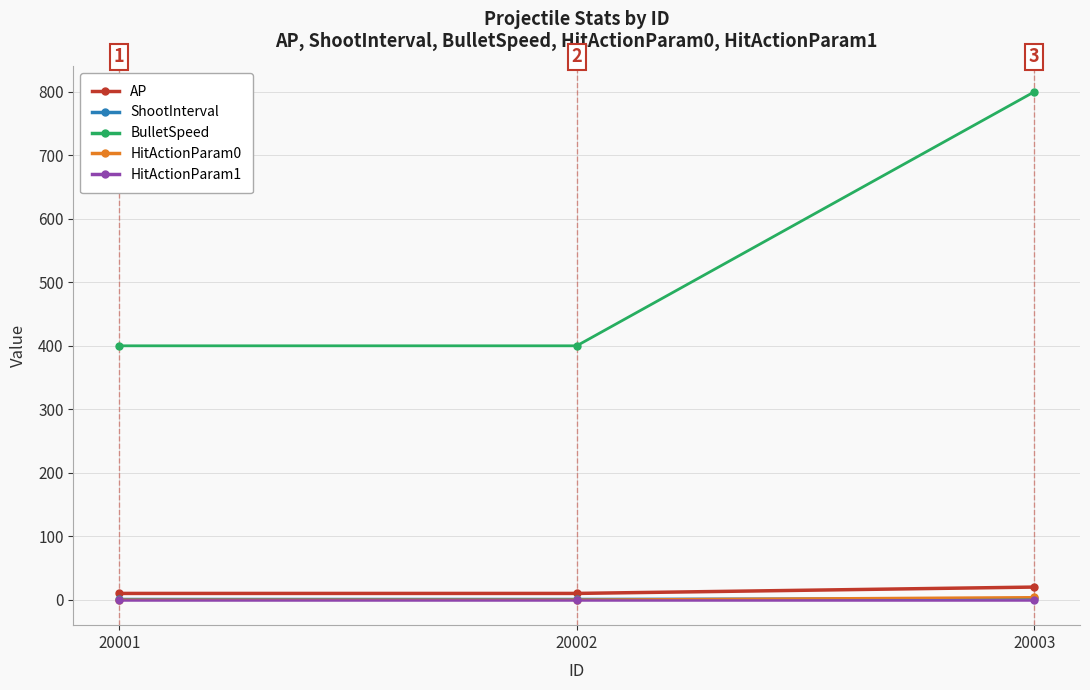

Is it true that AP equals 10.0 at 20001?

True